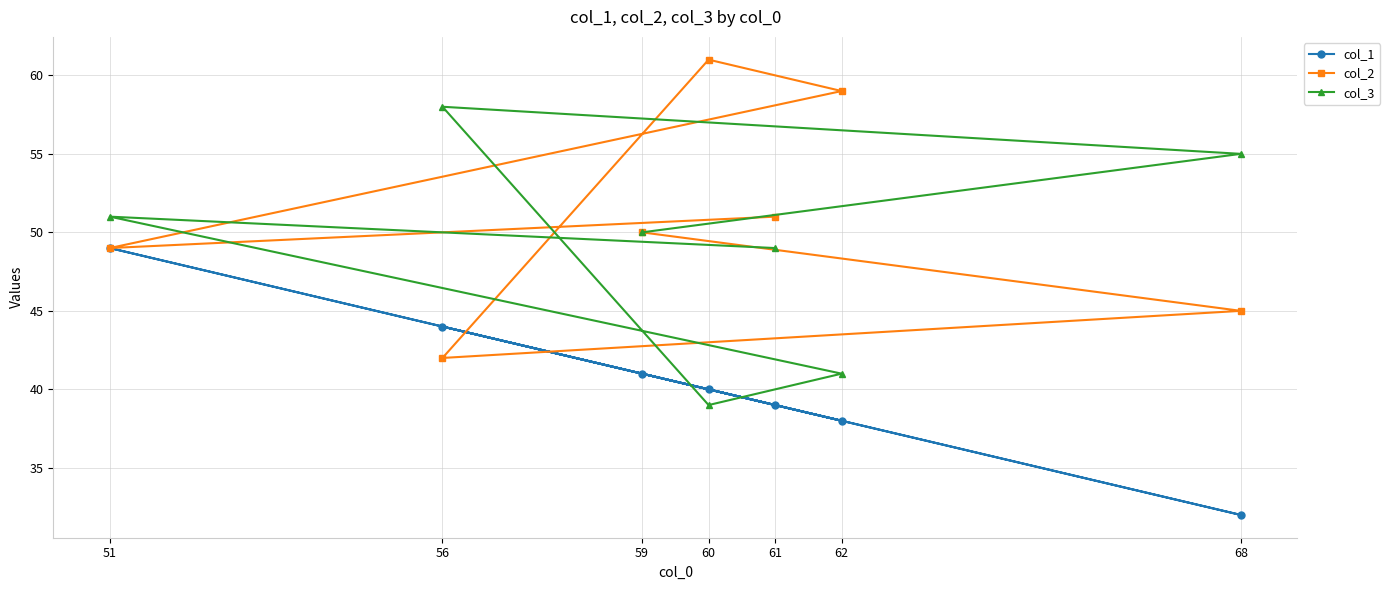

Is the value of col_1 at 61 greater than the value of col_3 at 61?

No